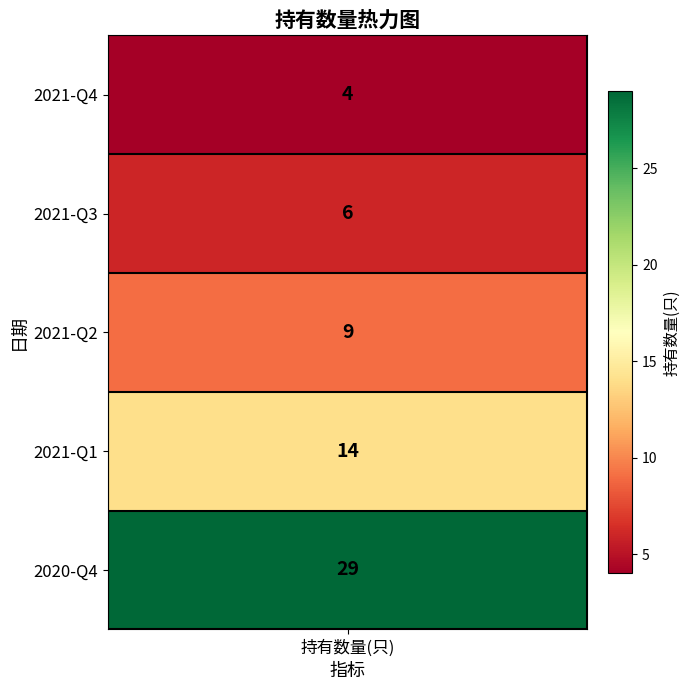

Where does the data first go above 9?

2021-Q1